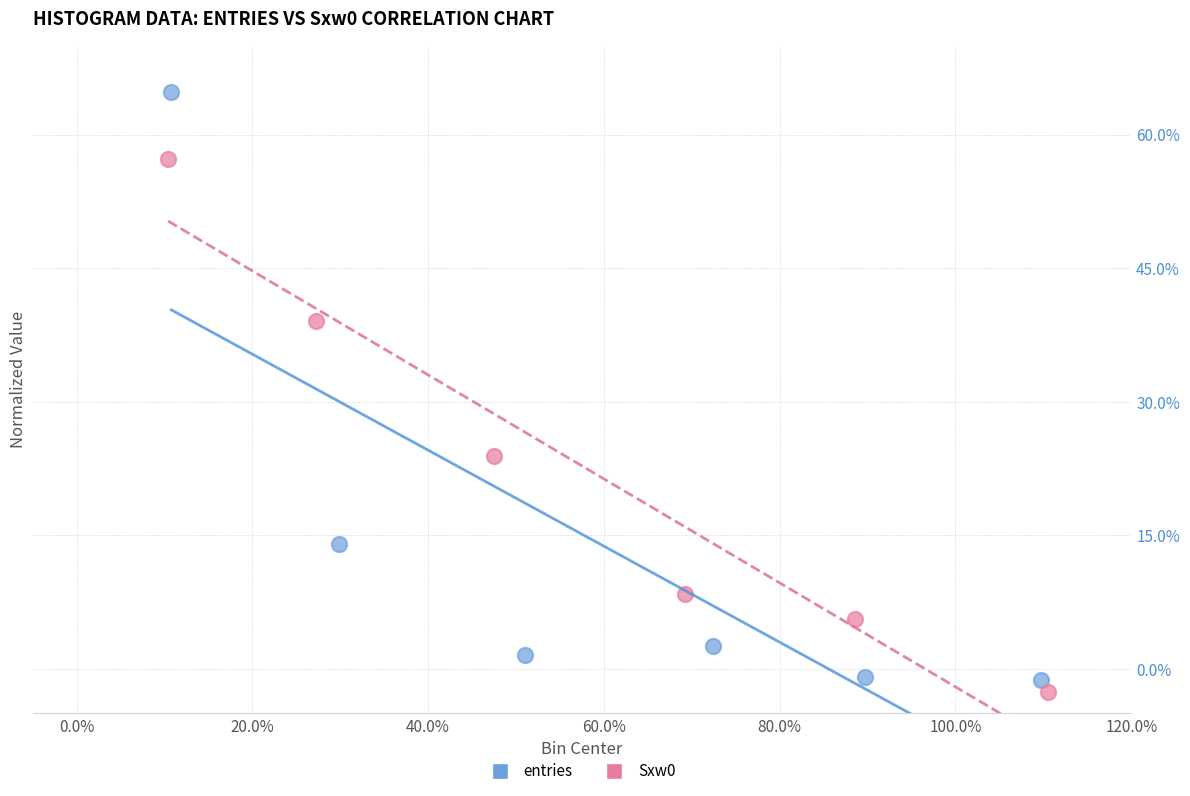

Which series contains the highest Y value?

entries